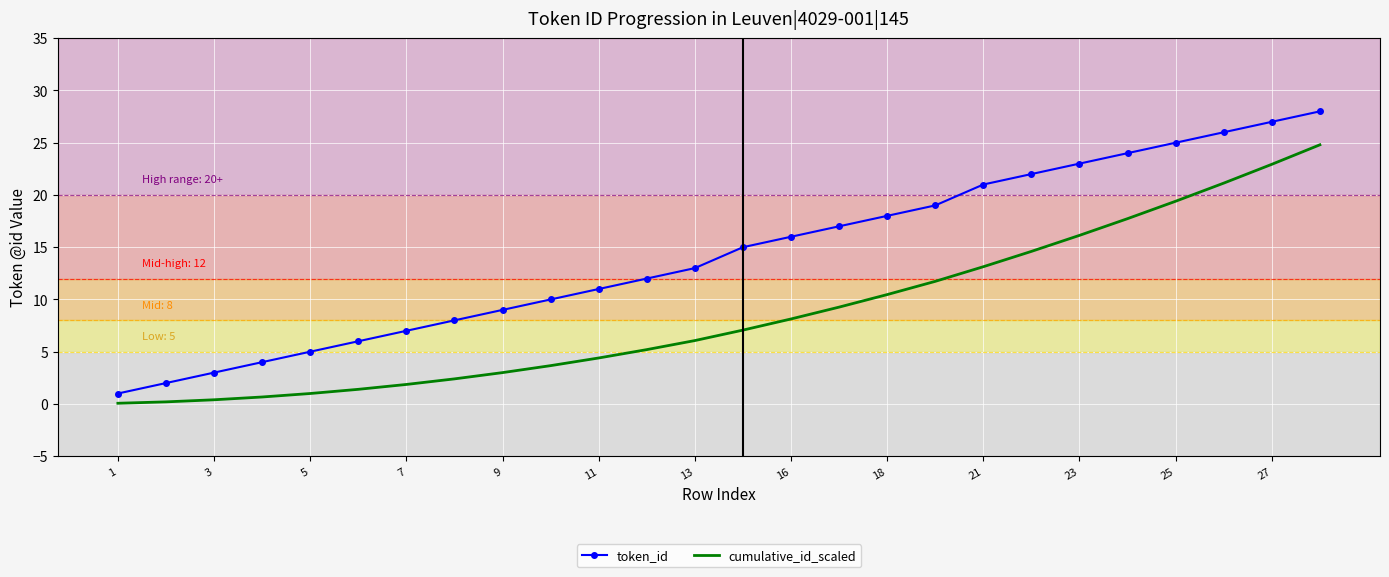

What is the highest value of the cumulative_id_scaled series?

24.8